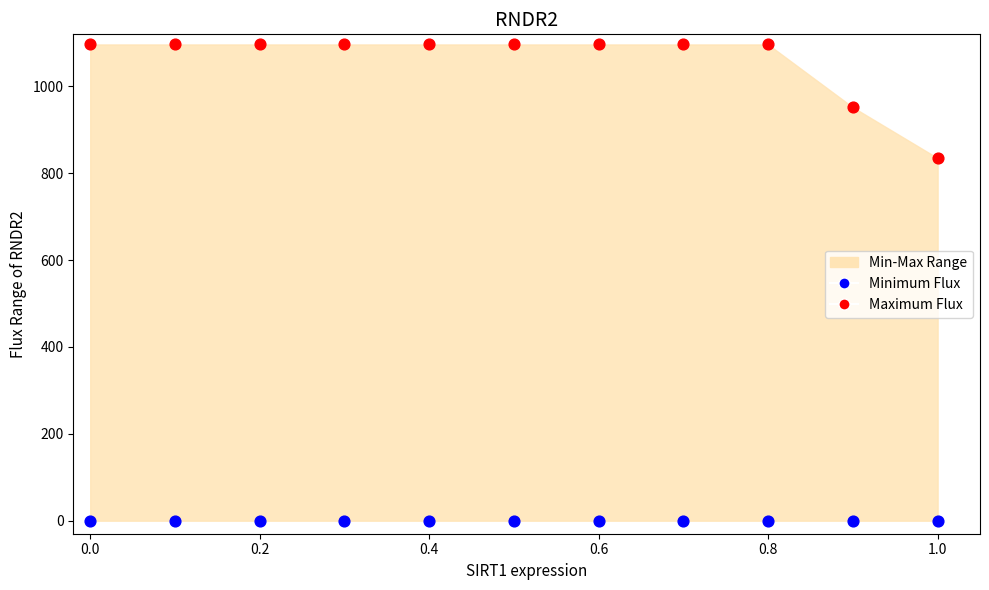

Which series contains the lowest Y value?

Minimum Flux